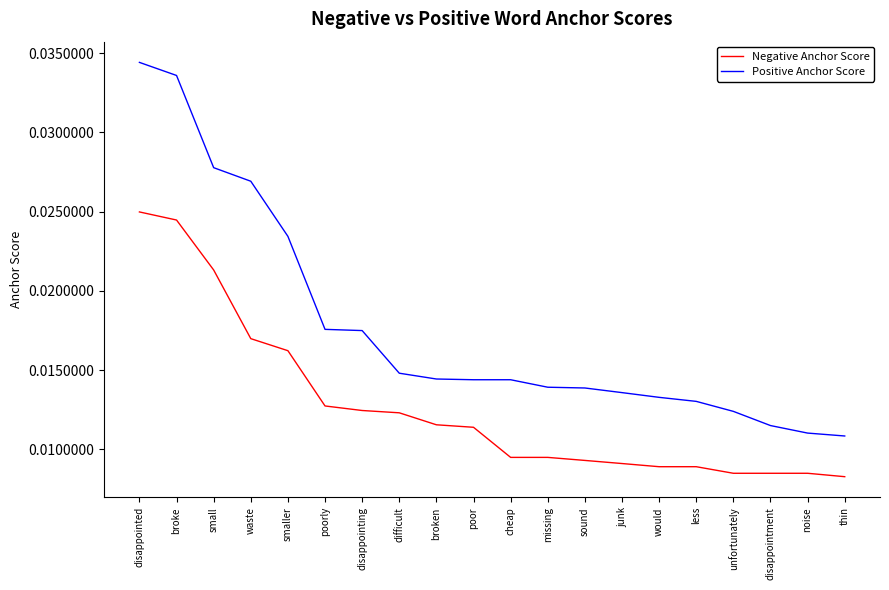

Which series has the largest range (max minus min)?

Positive Anchor Score